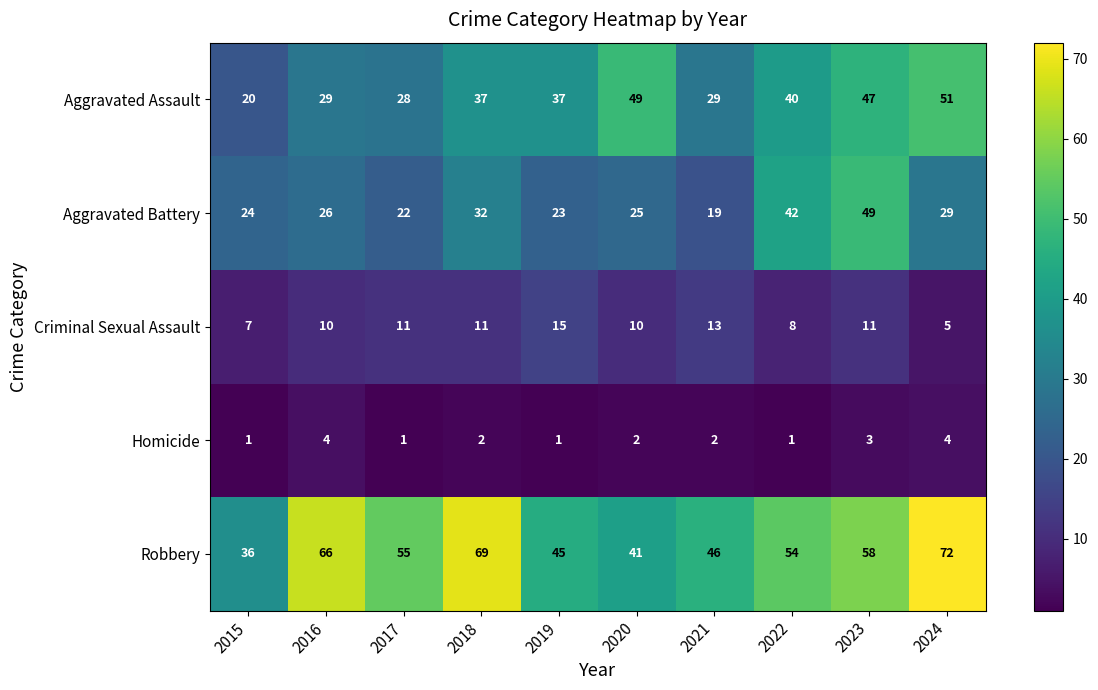

Is it true that Aggravated Assault equals 65 at 2018?

False